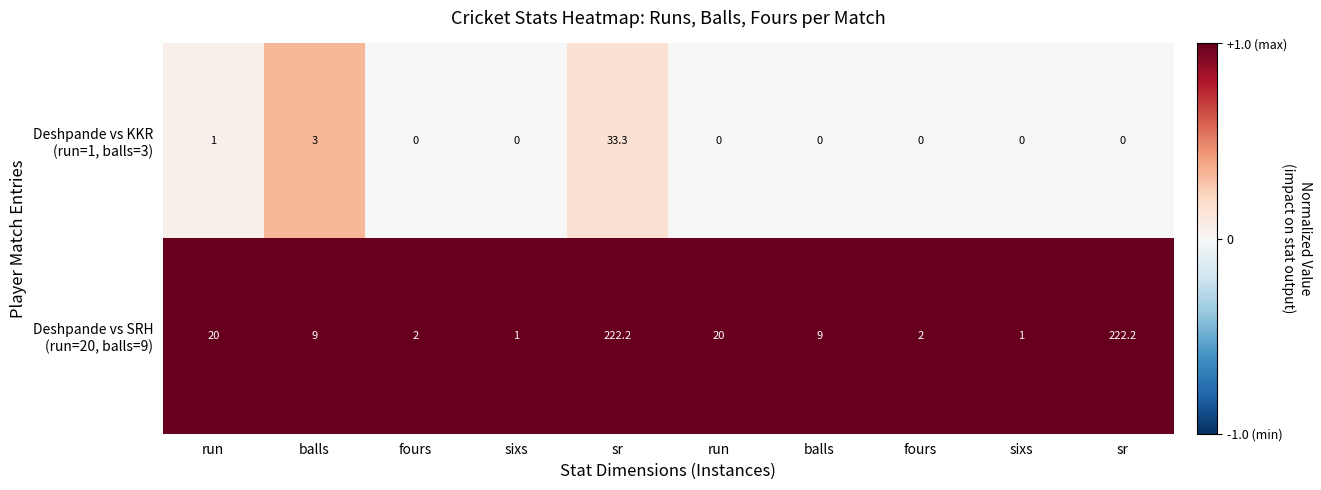

Count the number of data series in this chart.

2